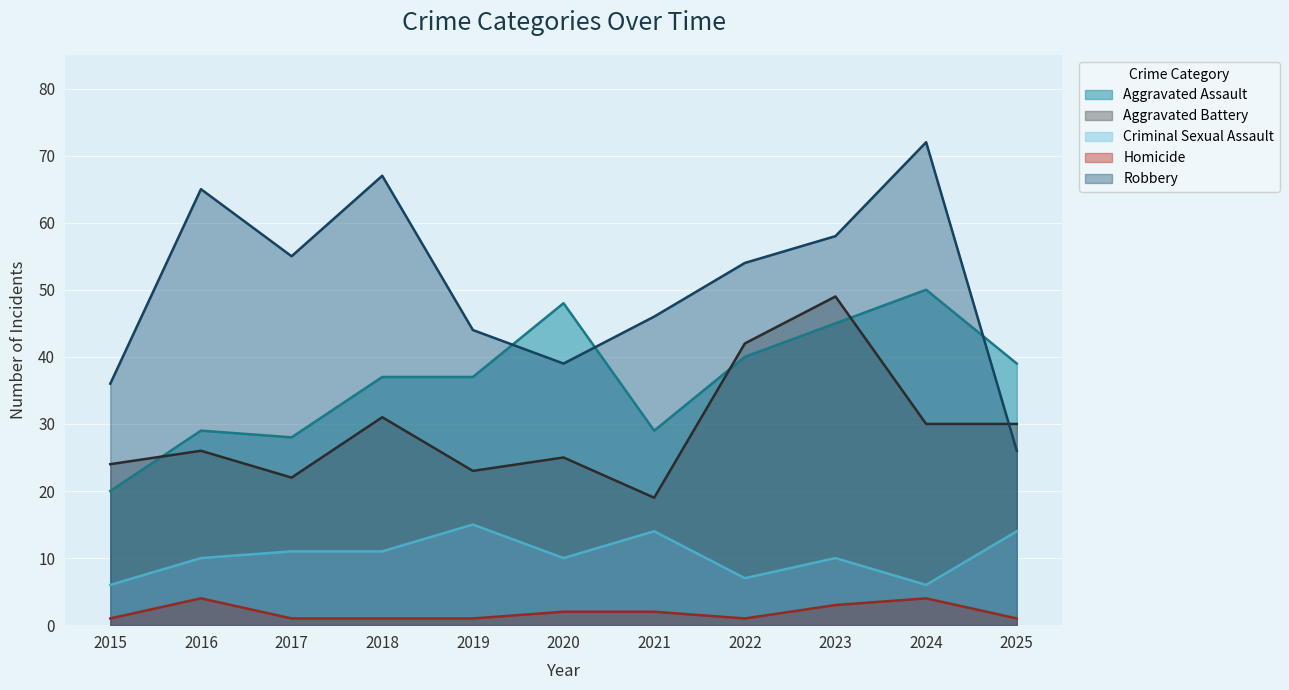

Reading right to left, what are all the values shown in this chart?

Aggravated Assault: 2025=39	2024=50	2023=45	2022=40	2021=29	2020=48	2019=37	2018=37	2017=28	2016=29	2015=20
Aggravated Battery: 2025=30	2024=30	2023=49	2022=42	2021=19	2020=25	2019=23	2018=31	2017=22	2016=26	2015=24
Criminal Sexual Assault: 2025=14	2024=6	2023=10	2022=7	2021=14	2020=10	2019=15	2018=11	2017=11	2016=10	2015=6
Homicide: 2025=1	2024=4	2023=3	2022=1	2021=2	2020=2	2019=1	2018=1	2017=1	2016=4	2015=1
Robbery: 2025=26	2024=72	2023=58	2022=54	2021=46	2020=39	2019=44	2018=67	2017=55	2016=65	2015=36